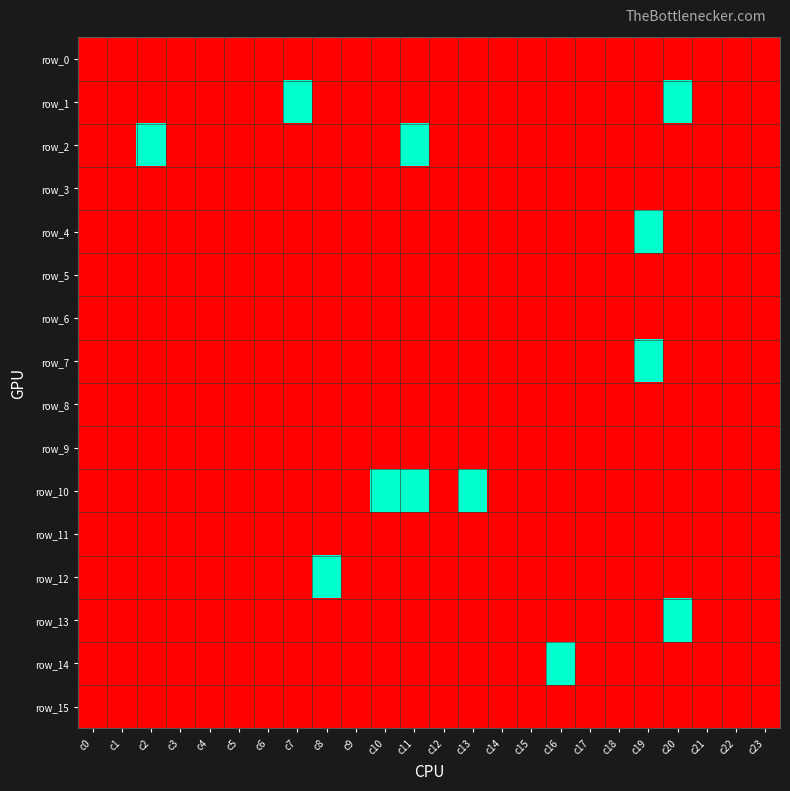

Reading left to right, what are all the values shown in this chart?

row_0: c0=0	c1=0	c2=0	c3=0	c4=0	c5=0	c6=0	c7=0	c8=0	c9=0	c10=0	c11=0	c12=0	c13=0	c14=0	c15=0	c16=0	c17=0	c18=0	c19=0	c20=0	c21=0	c22=0	c23=0
row_1: c0=0	c1=0	c2=0	c3=0	c4=0	c5=0	c6=0	c7=10	c8=0	c9=0	c10=0	c11=0	c12=0	c13=0	c14=0	c15=0	c16=0	c17=0	c18=0	c19=0	c20=10	c21=0	c22=0	c23=0
row_2: c0=0	c1=0	c2=10	c3=0	c4=0	c5=0	c6=0	c7=0	c8=0	c9=0	c10=0	c11=10	c12=0	c13=0	c14=0	c15=0	c16=0	c17=0	c18=0	c19=0	c20=0	c21=0	c22=0	c23=0
row_3: c0=0	c1=0	c2=0	c3=0	c4=0	c5=0	c6=0	c7=0	c8=0	c9=0	c10=0	c11=0	c12=0	c13=0	c14=0	c15=0	c16=0	c17=0	c18=0	c19=0	c20=0	c21=0	c22=0	c23=0
row_4: c0=0	c1=0	c2=0	c3=0	c4=0	c5=0	c6=0	c7=0	c8=0	c9=0	c10=0	c11=0	c12=0	c13=0	c14=0	c15=0	c16=0	c17=0	c18=0	c19=10	c20=0	c21=0	c22=0	c23=0
row_5: c0=0	c1=0	c2=0	c3=0	c4=0	c5=0	c6=0	c7=0	c8=0	c9=0	c10=0	c11=0	c12=0	c13=0	c14=0	c15=0	c16=0	c17=0	c18=0	c19=0	c20=0	c21=0	c22=0	c23=0
row_6: c0=0	c1=0	c2=0	c3=0	c4=0	c5=0	c6=0	c7=0	c8=0	c9=0	c10=0	c11=0	c12=0	c13=0	c14=0	c15=0	c16=0	c17=0	c18=0	c19=0	c20=0	c21=0	c22=0	c23=0
row_7: c0=0	c1=0	c2=0	c3=0	c4=0	c5=0	c6=0	c7=0	c8=0	c9=0	c10=0	c11=0	c12=0	c13=0	c14=0	c15=0	c16=0	c17=0	c18=0	c19=10	c20=0	c21=0	c22=0	c23=0
row_8: c0=0	c1=0	c2=0	c3=0	c4=0	c5=0	c6=0	c7=0	c8=0	c9=0	c10=0	c11=0	c12=0	c13=0	c14=0	c15=0	c16=0	c17=0	c18=0	c19=0	c20=0	c21=0	c22=0	c23=0
row_9: c0=0	c1=0	c2=0	c3=0	c4=0	c5=0	c6=0	c7=0	c8=0	c9=0	c10=0	c11=0	c12=0	c13=0	c14=0	c15=0	c16=0	c17=0	c18=0	c19=0	c20=0	c21=0	c22=0	c23=0
row_10: c0=0	c1=0	c2=0	c3=0	c4=0	c5=0	c6=0	c7=0	c8=0	c9=0	c10=10	c11=10	c12=0	c13=10	c14=0	c15=0	c16=0	c17=0	c18=0	c19=0	c20=0	c21=0	c22=0	c23=0
row_11: c0=0	c1=0	c2=0	c3=0	c4=0	c5=0	c6=0	c7=0	c8=0	c9=0	c10=0	c11=0	c12=0	c13=0	c14=0	c15=0	c16=0	c17=0	c18=0	c19=0	c20=0	c21=0	c22=0	c23=0
row_12: c0=0	c1=0	c2=0	c3=0	c4=0	c5=0	c6=0	c7=0	c8=10	c9=0	c10=0	c11=0	c12=0	c13=0	c14=0	c15=0	c16=0	c17=0	c18=0	c19=0	c20=0	c21=0	c22=0	c23=0
row_13: c0=0	c1=0	c2=0	c3=0	c4=0	c5=0	c6=0	c7=0	c8=0	c9=0	c10=0	c11=0	c12=0	c13=0	c14=0	c15=0	c16=0	c17=0	c18=0	c19=0	c20=10	c21=0	c22=0	c23=0
row_14: c0=0	c1=0	c2=0	c3=0	c4=0	c5=0	c6=0	c7=0	c8=0	c9=0	c10=0	c11=0	c12=0	c13=0	c14=0	c15=0	c16=10	c17=0	c18=0	c19=0	c20=0	c21=0	c22=0	c23=0
row_15: c0=0	c1=0	c2=0	c3=0	c4=0	c5=0	c6=0	c7=0	c8=0	c9=0	c10=0	c11=0	c12=0	c13=0	c14=0	c15=0	c16=0	c17=0	c18=0	c19=0	c20=0	c21=0	c22=0	c23=0